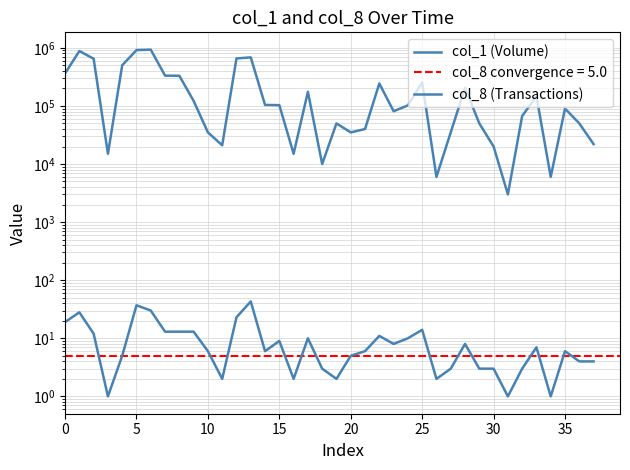

True or false: col_1 (Volume) has a value of 79063 at 19.

False